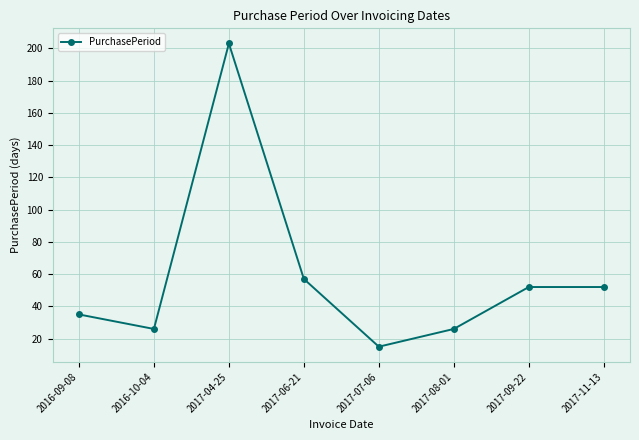

The chart shows a value of 57 at 2017-06-21. True or false?

True